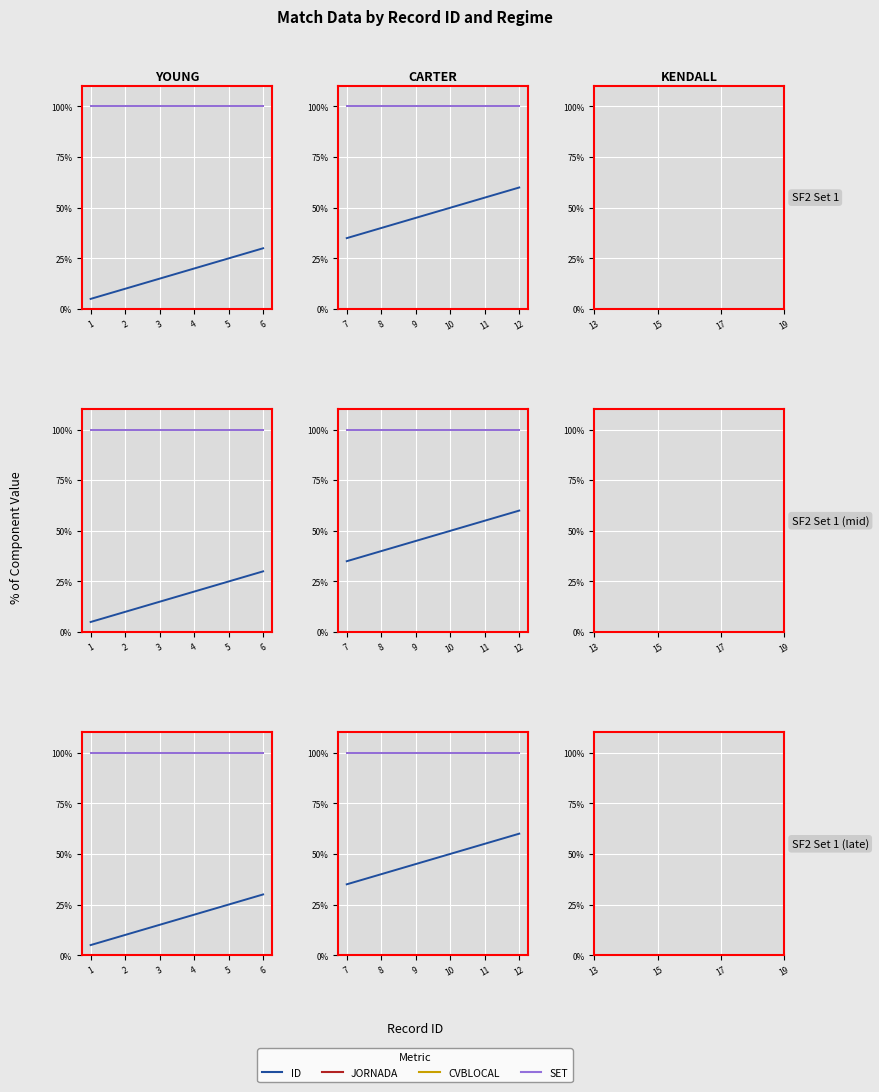

At how many categories does at least one series exceed 93?

6